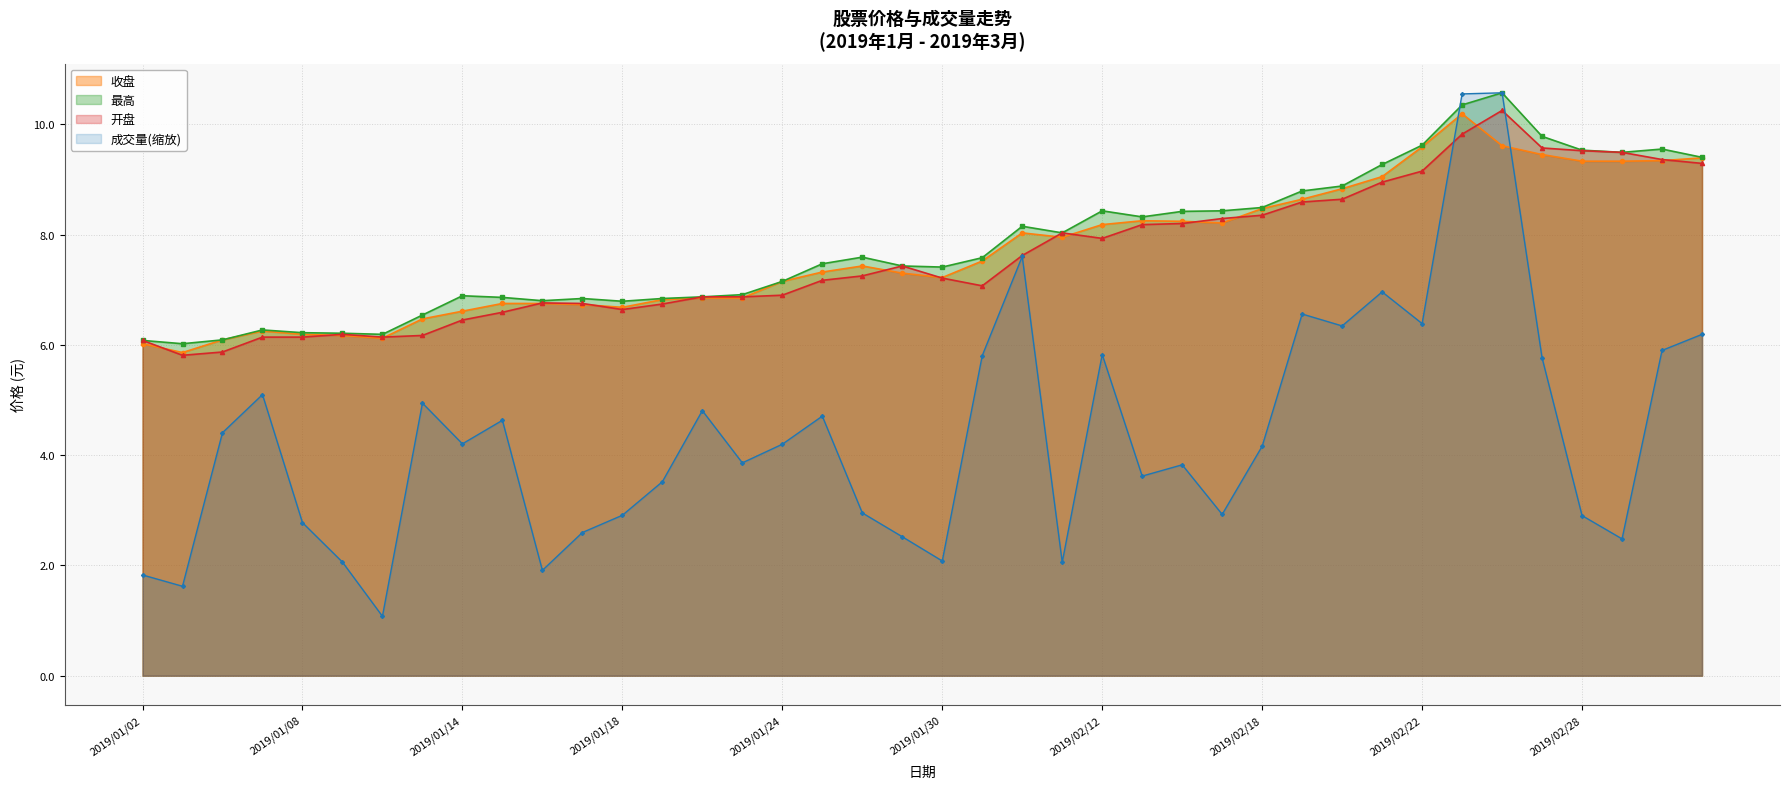

How many values in the 成交量 series exceed 4?

21